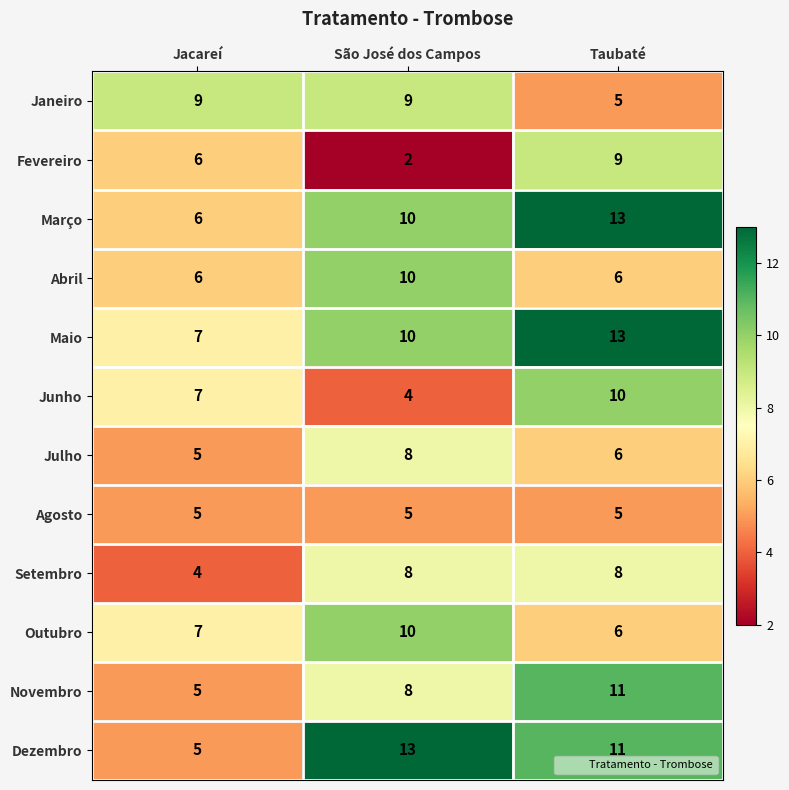

Which series changed the most between Jacareí and Taubaté?

Março